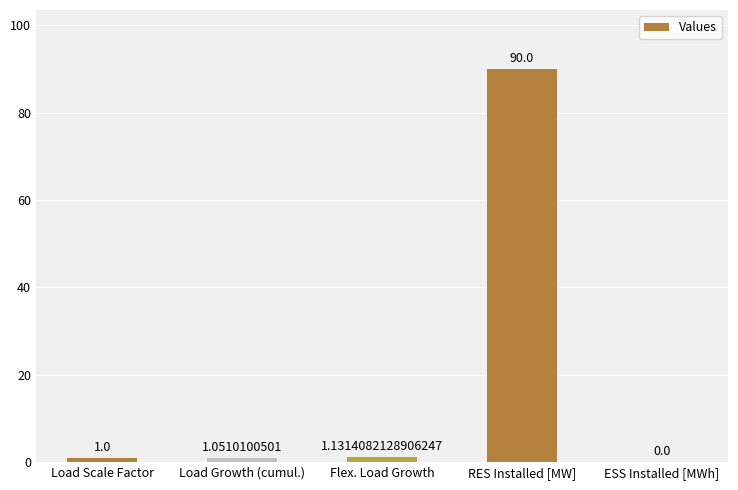

What is the average value?

18.6